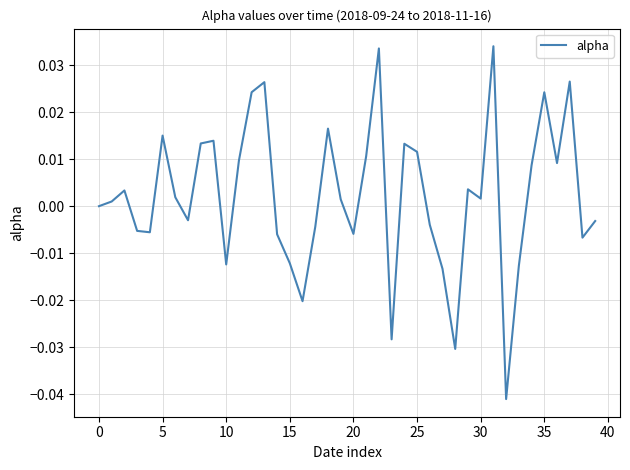

Does the chart have visible grid lines?

Yes